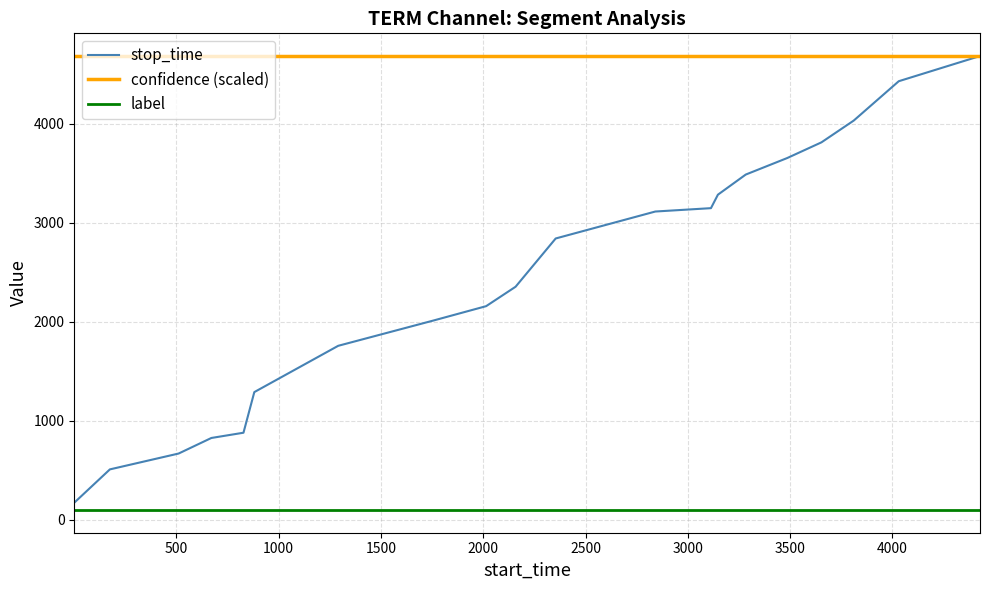

Which series has the largest total across all categories?

confidence (scaled)